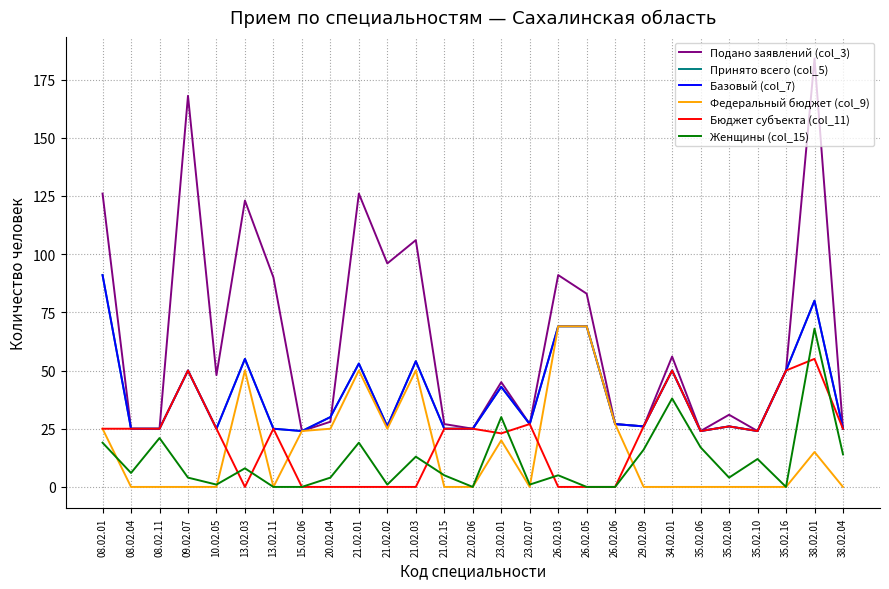

Which has a higher value, 09.02.07 or 21.02.01?

09.02.07